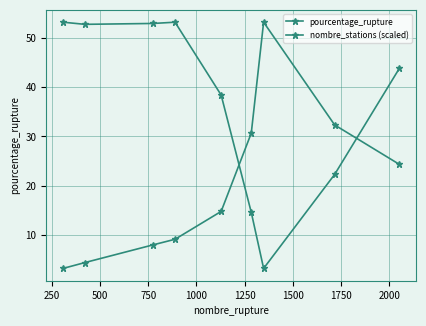

How many interior local peaks does the nombre_stations (scaled) series have?

1